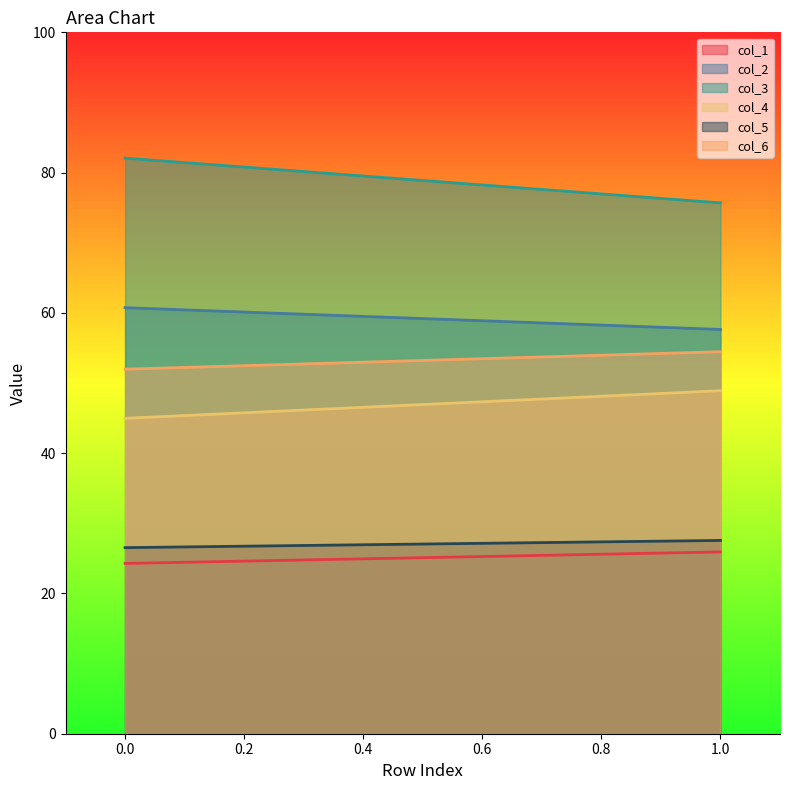

What is the minimum value shown in the chart?

24.3